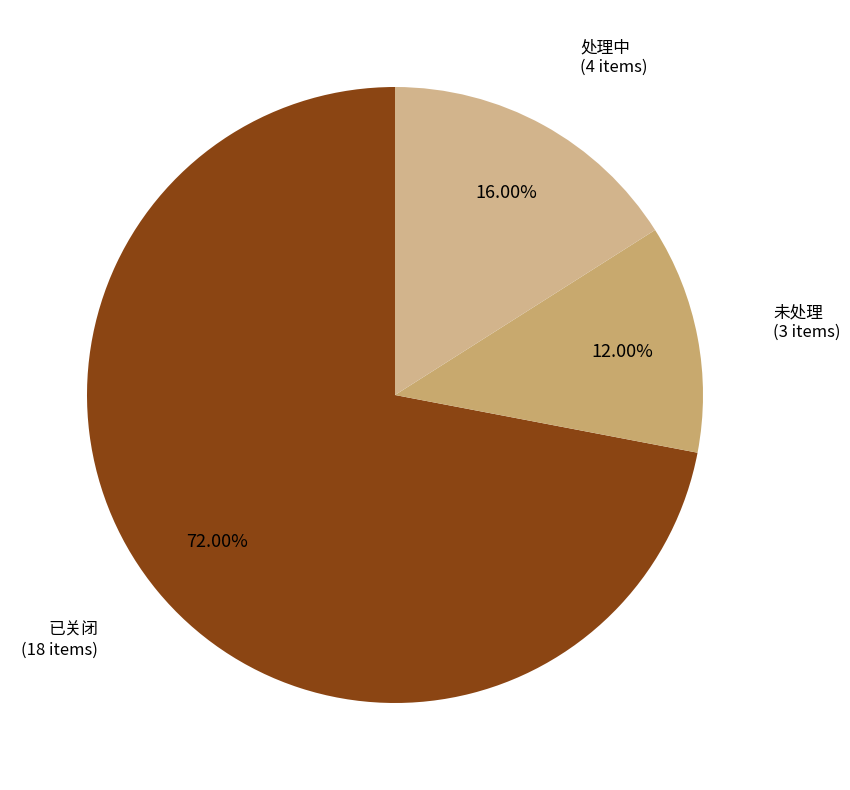

How many slices are in this pie chart?

3